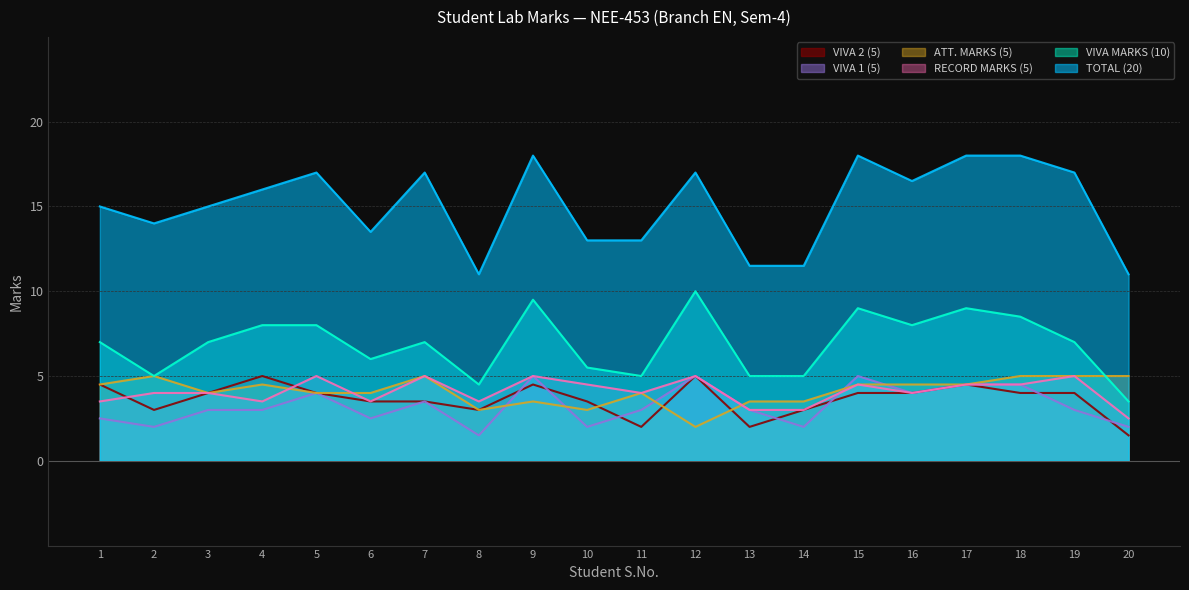

What is the total value across all series at 6?

33.0